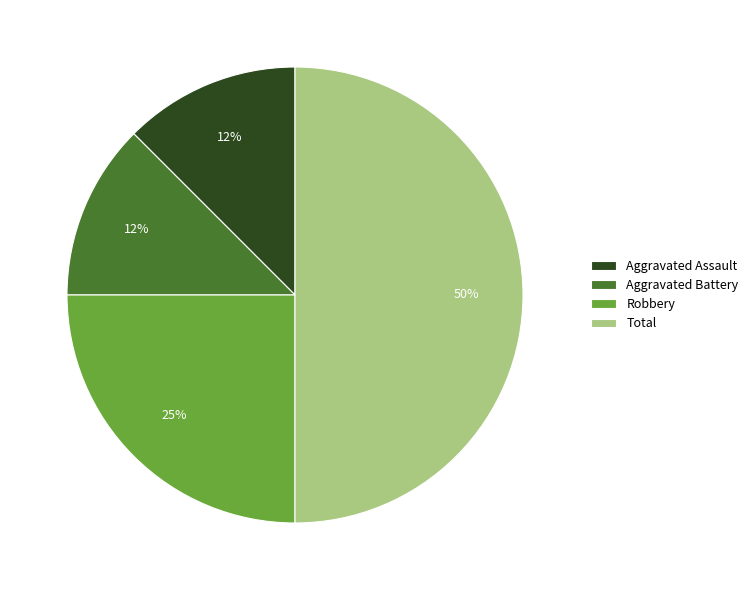

How many segments does this pie chart have?

4